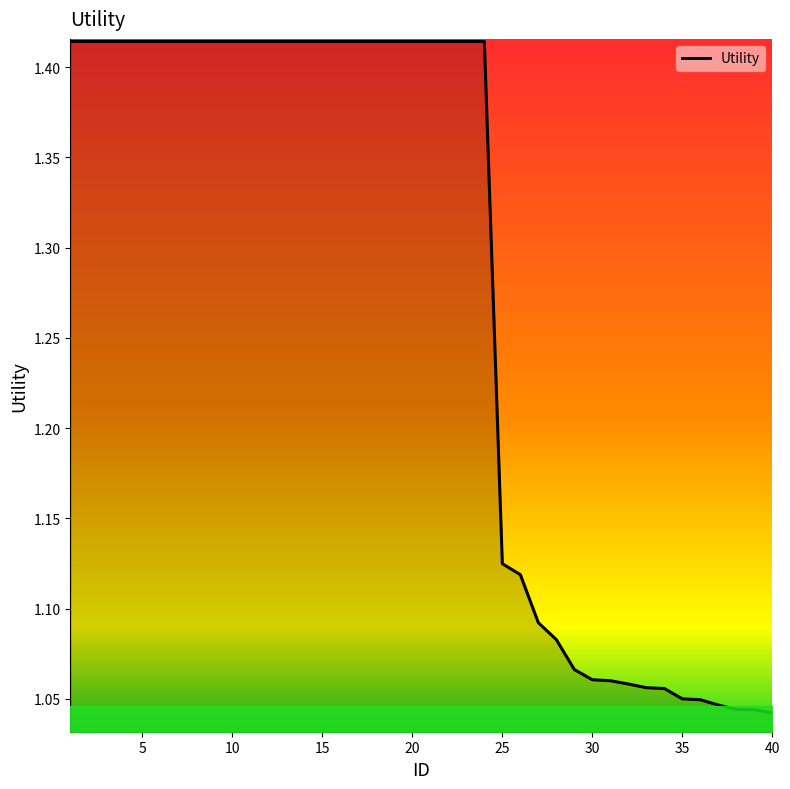

What is the sum of all values?

51.0